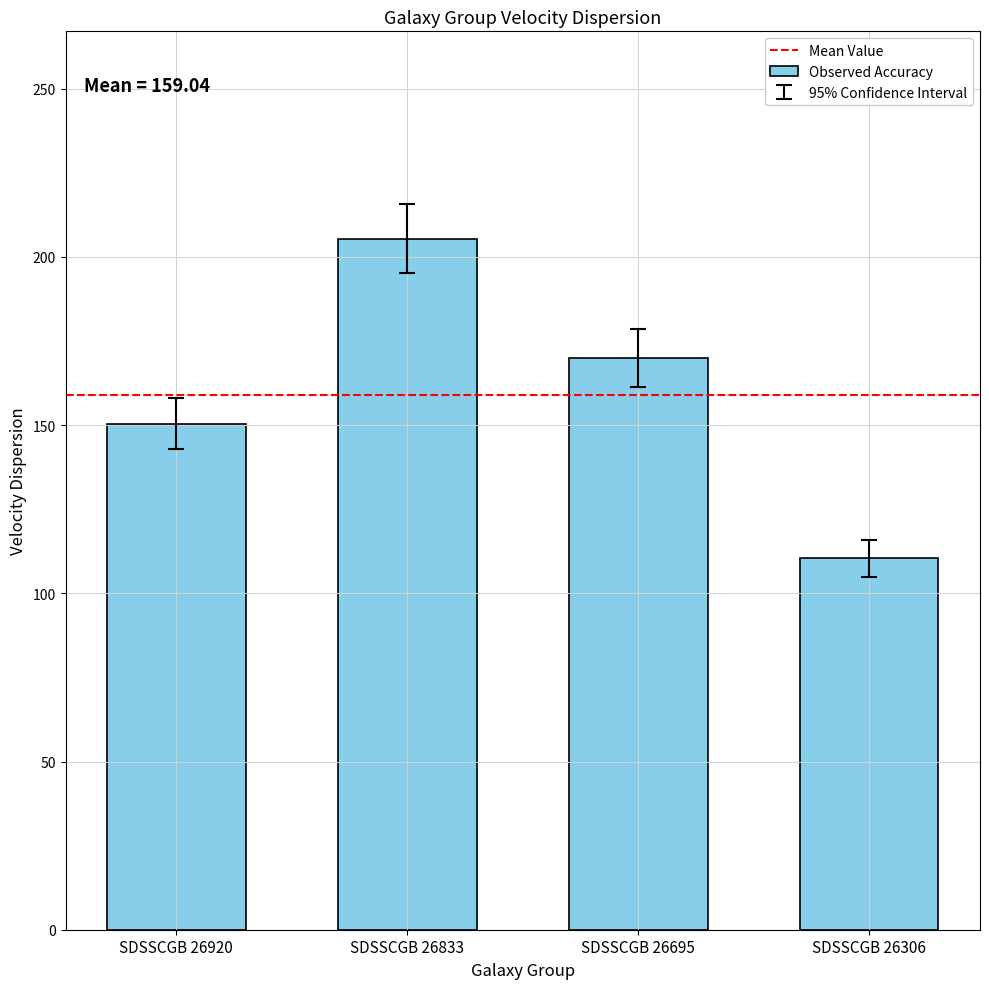

Approximately how many times larger is the value at SDSSCGB 26695 compared to SDSSCGB 26833?

0.8